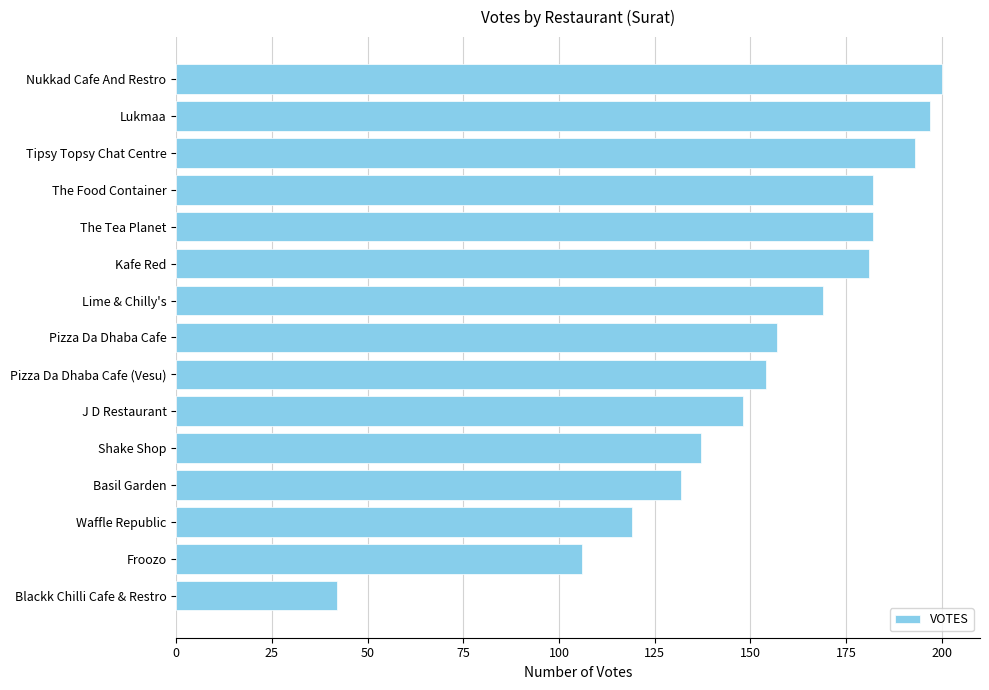

What is the ratio of the value at The Tea Planet to the value at J D Restaurant?

1.2